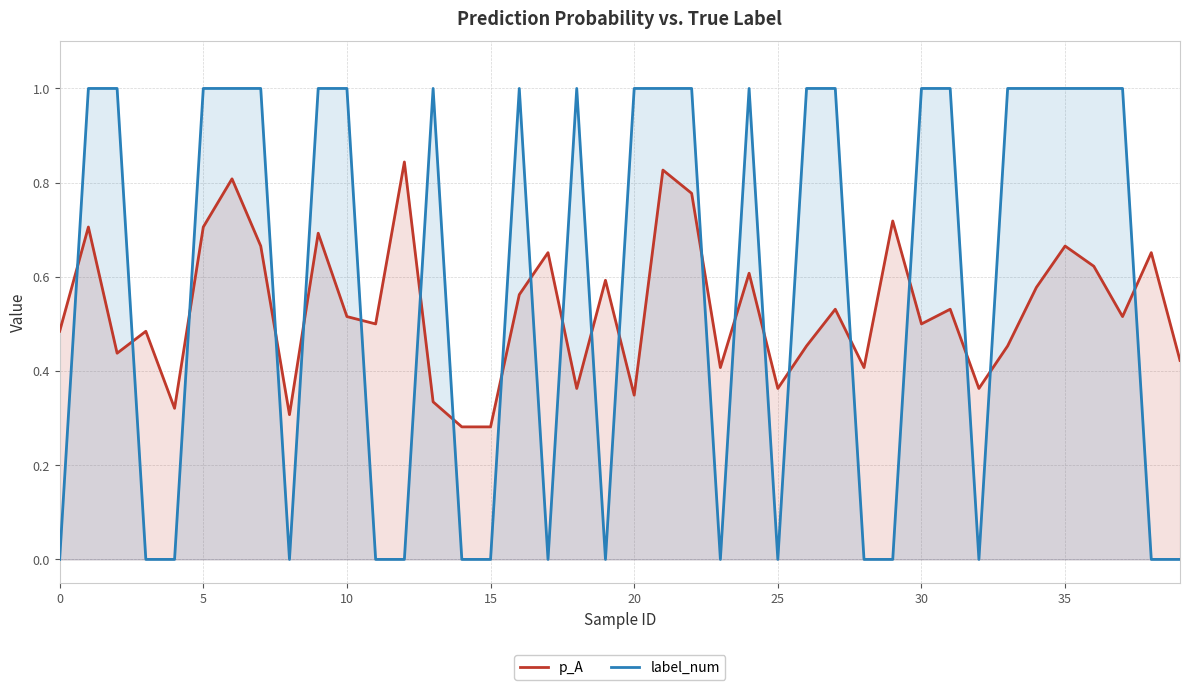

True or false: label_num and p_A intersect in this chart.

True